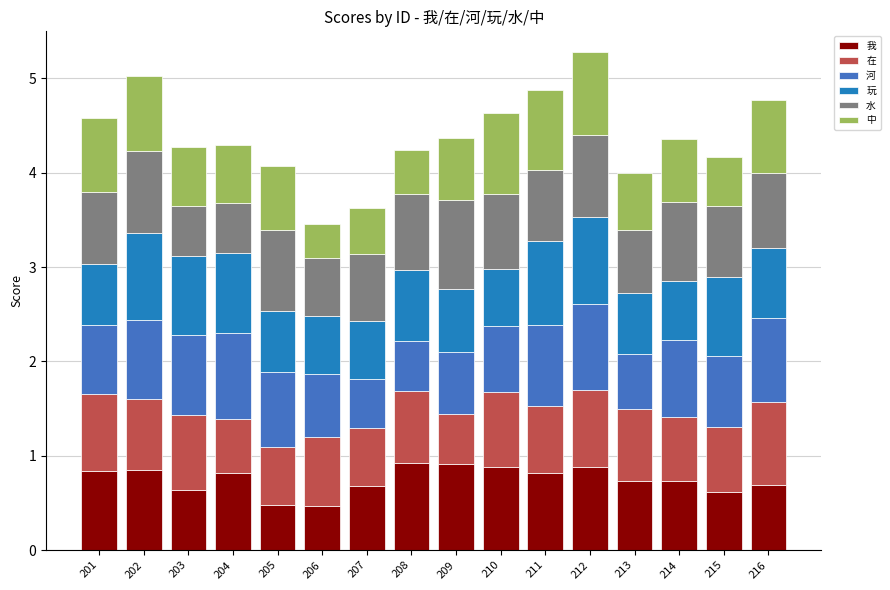

The 我 series shows 0.7 at 213. True or false?

True